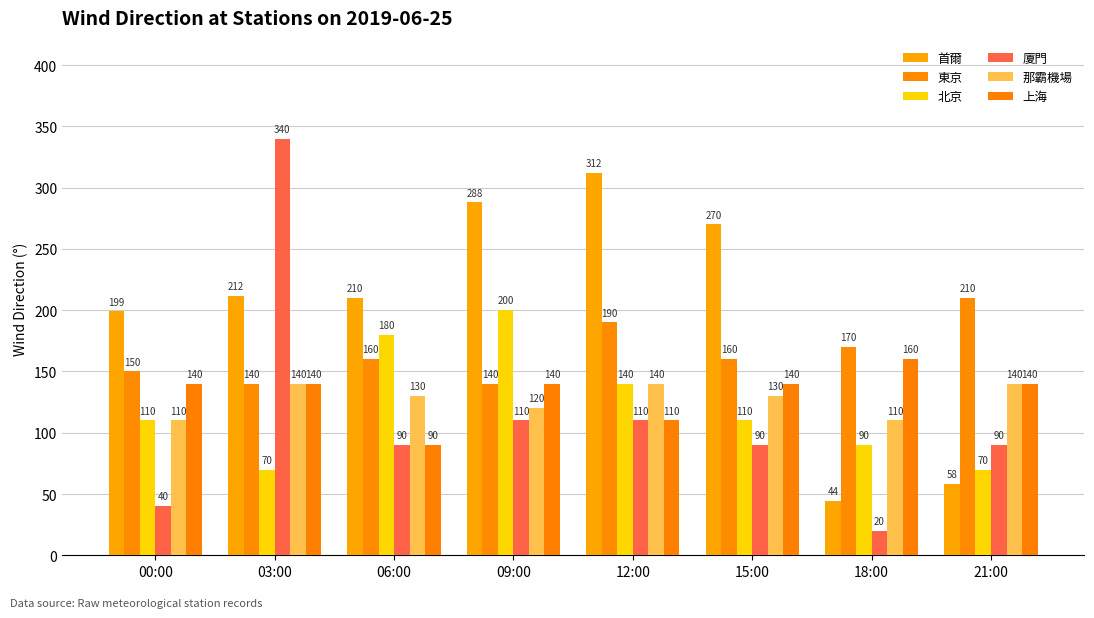

Is it true that 北京 equals 264 at 06:00?

False